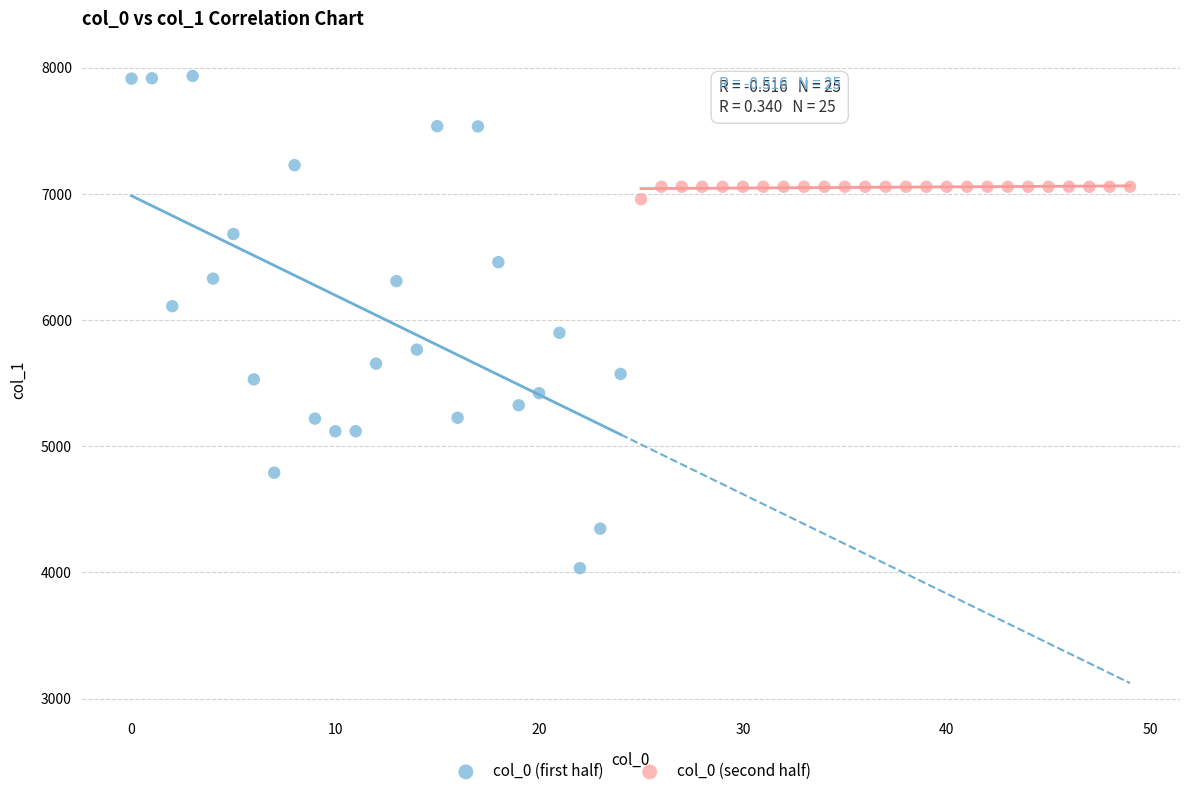

Which series contains the lowest Y value?

col_0 (first half)